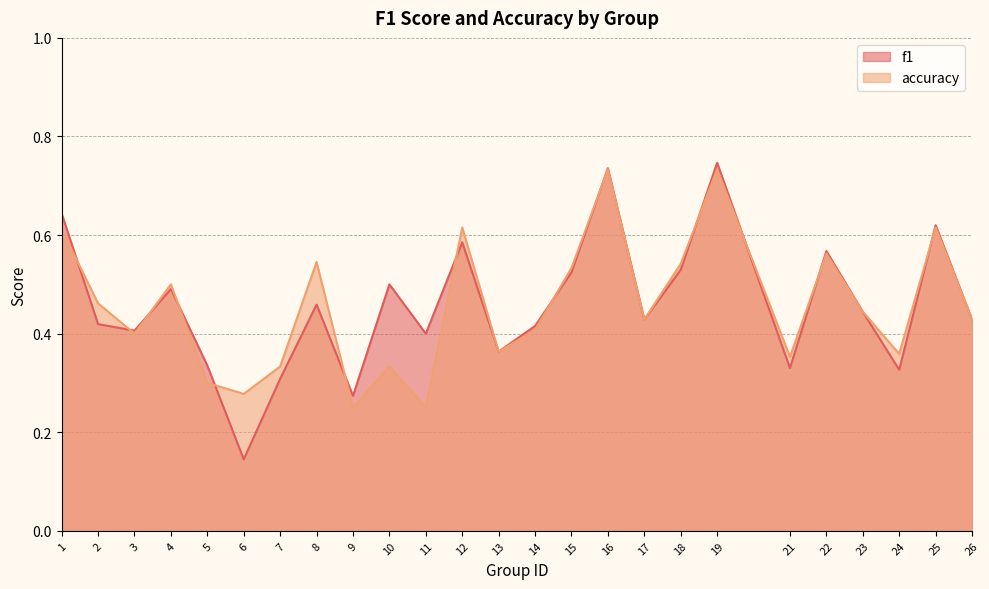

In accuracy, how many points are lower than both neighbors (excluding endpoints)?

8